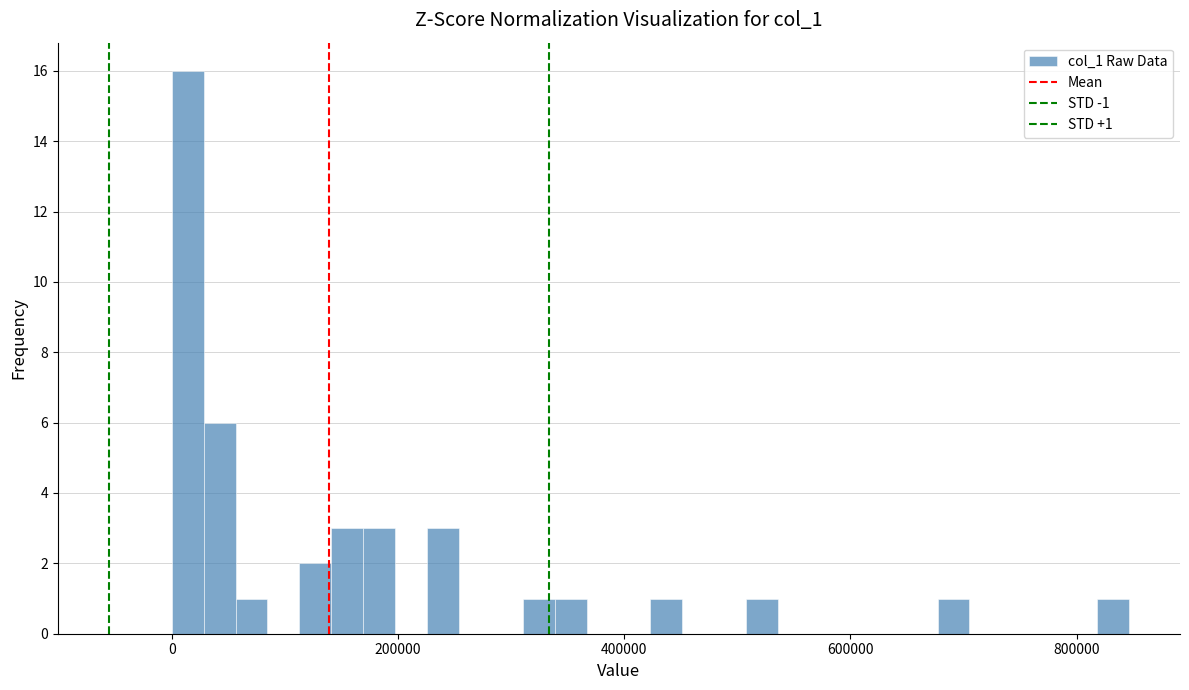

Around what value on the x-axis is the tallest bar? Give the approximate position of its centre, as read against the axis.

20000